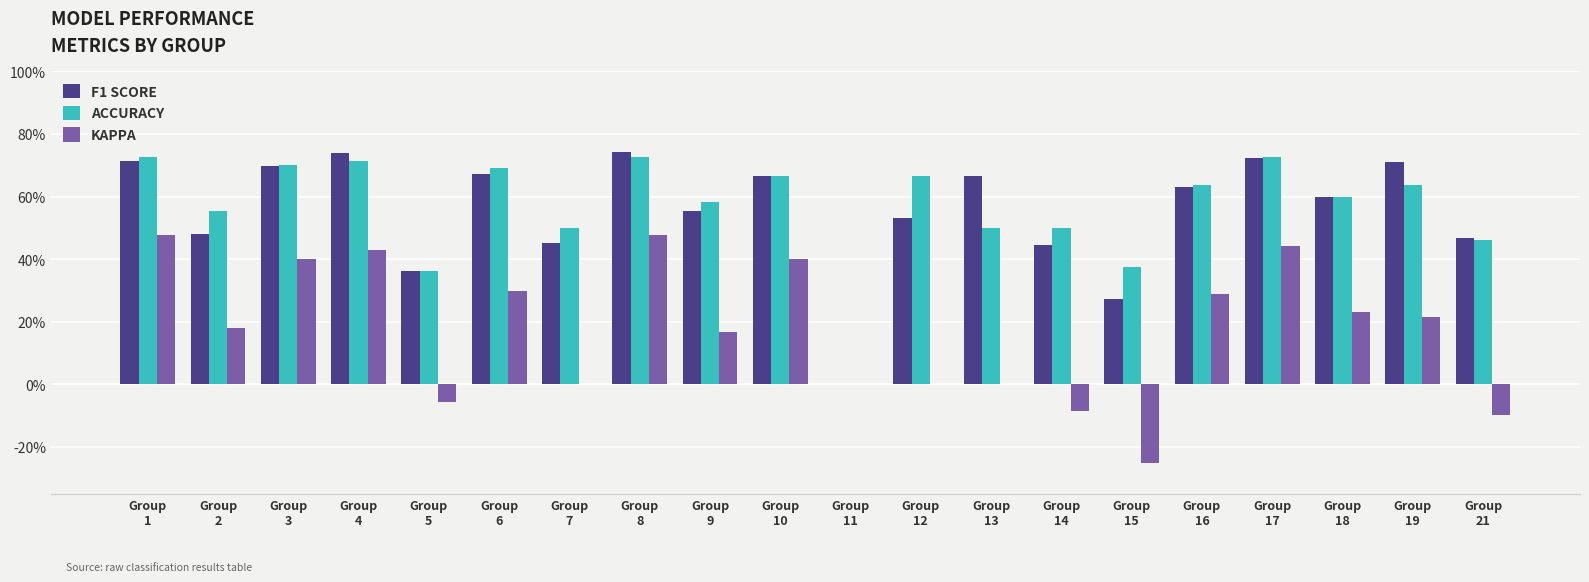

Are the bars grouped side by side (vs. stacked)?

Yes